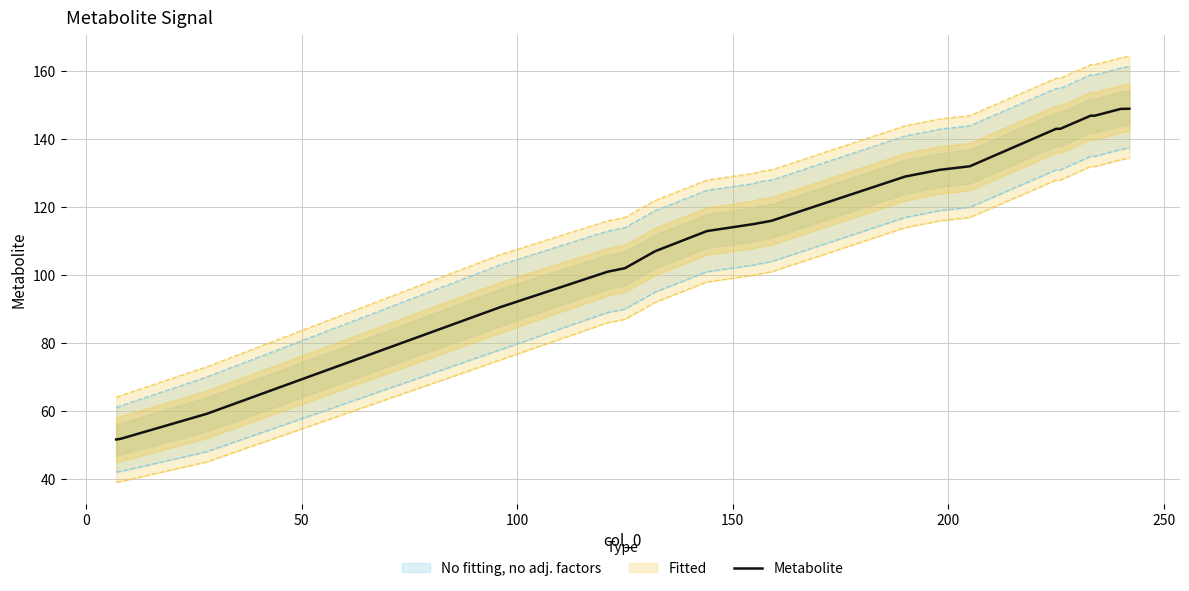

What is the minimum value for Metabolite?

51.6